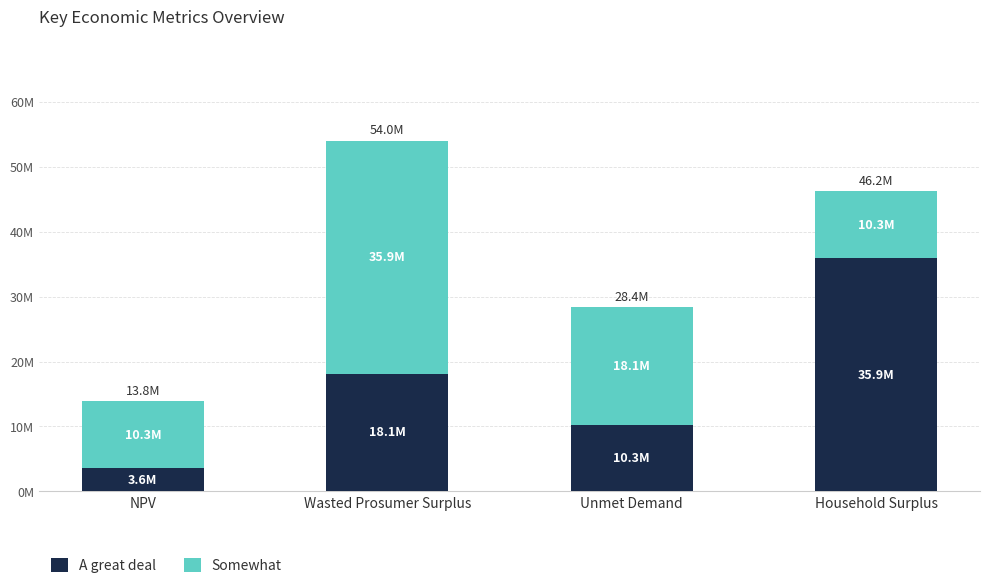

Which has a higher value, NPV or Wasted Prosumer Surplus?

Wasted Prosumer Surplus